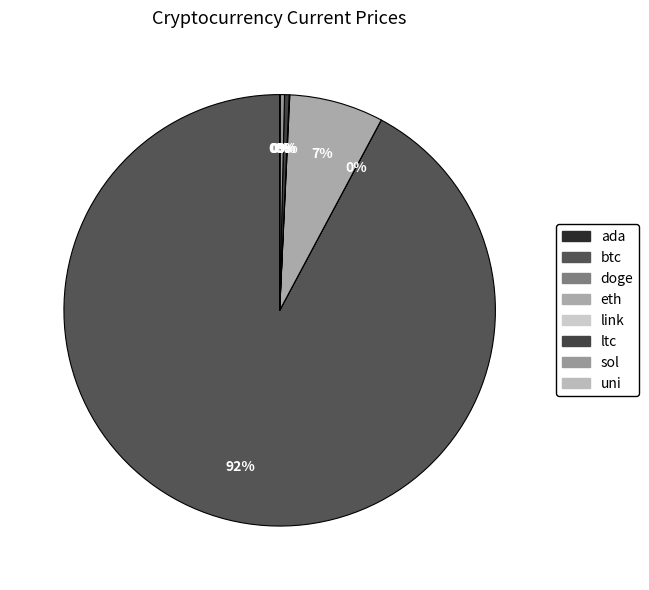

Which slice represents more than half of the pie?

btc